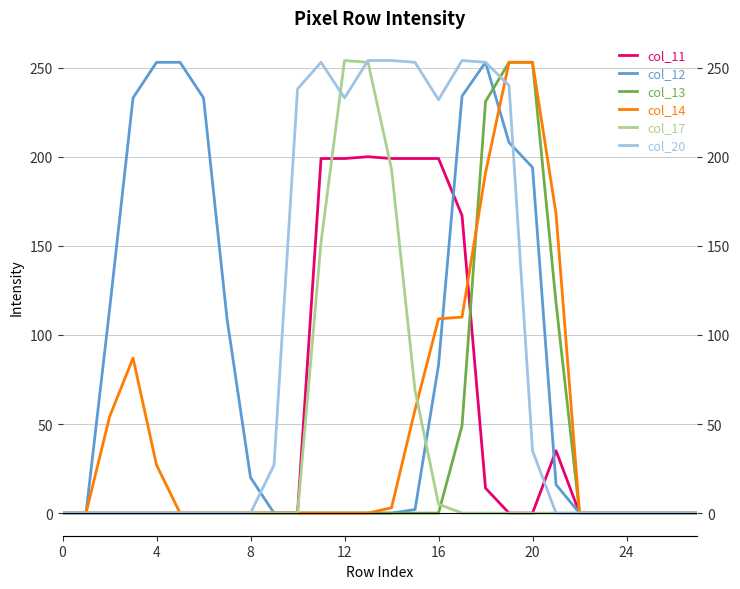

What are all the series names shown in the legend?

col_11, col_12, col_13, col_14, col_17, col_20